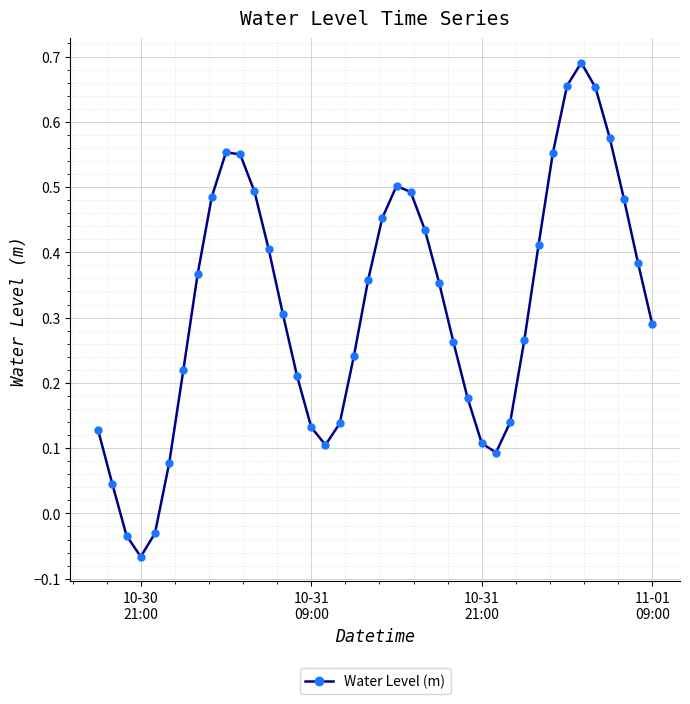

How many points are lower than both their immediate neighbors (excluding endpoints)?

3